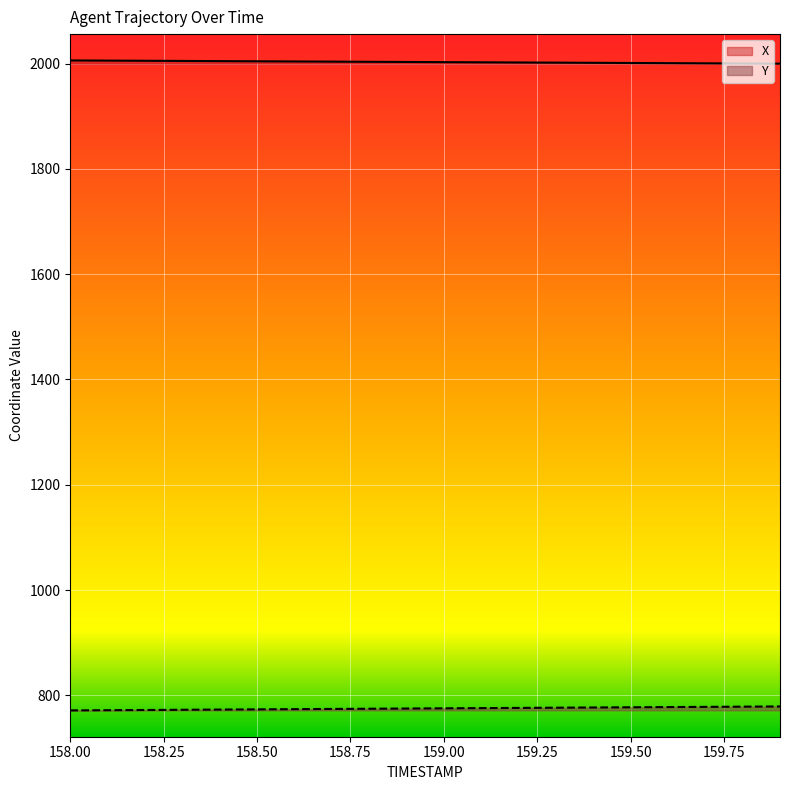

List the labels in order of X value, smallest first.

159.9, 159.8, 159.7, 159.6, 159.5, 159.4, 159.3, 159.2, 159.1, 159.0, 158.9, 158.8, 158.7, 158.6, 158.5, 158.4, 158.3, 158.2, 158.1, 158.0